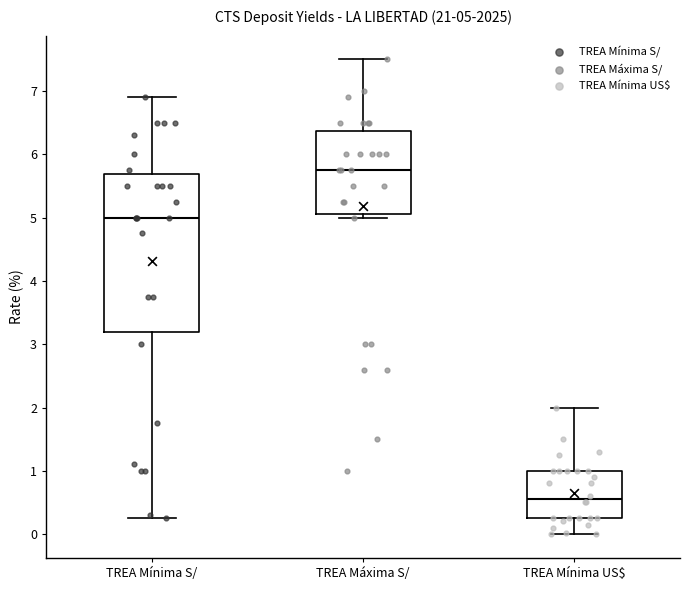

Comparing the boxes themselves (not the whiskers), which one is the tallest?

TREA Mínima S/